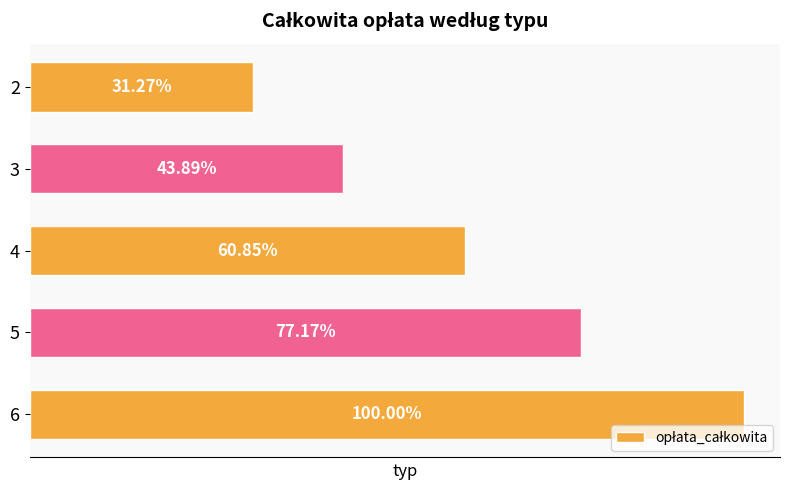

Is it true that the value at 4 is 119478.2?

True